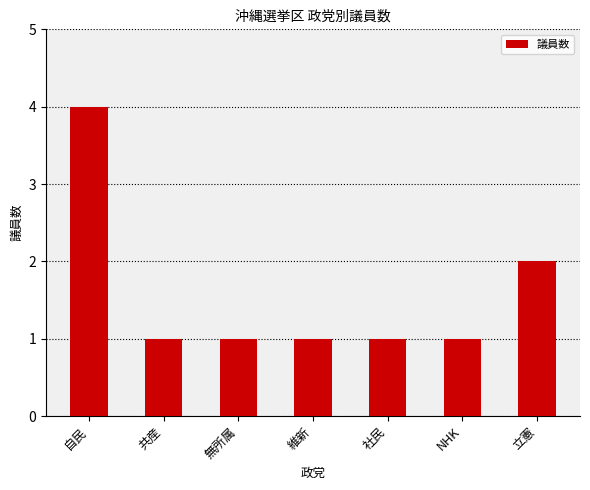

What is the difference between the second highest and minimum values?

1